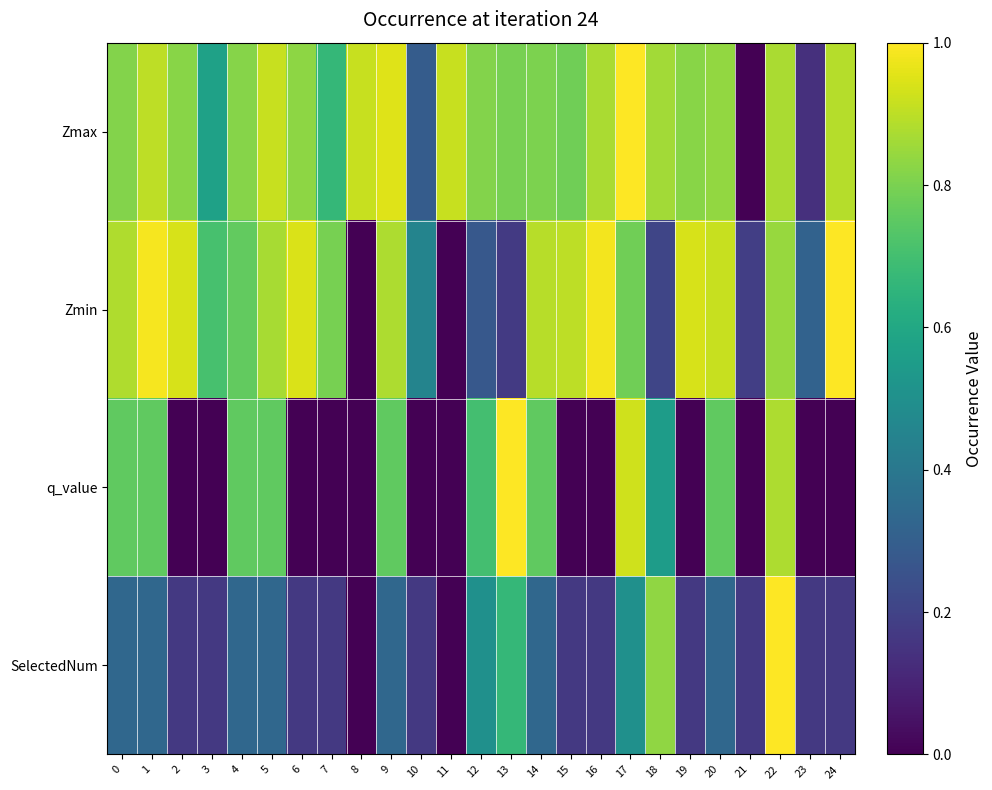

Reading left to right, transcribe all the data shown in this chart.

Zmax: 0=0.8	1=0.9	2=0.8	3=0.6	4=0.8	5=0.9	6=0.8	7=0.7	8=0.9	9=1.0	10=0.3	11=0.9	12=0.8	13=0.8	14=0.8	15=0.8	16=0.9	17=1.0	18=0.9	19=0.8	20=0.8	21=0.0	22=0.9	23=0.1	24=0.9
Zmin: 0=0.9	1=1.0	2=0.9	3=0.7	4=0.8	5=0.9	6=0.9	7=0.8	8=0.0	9=0.9	10=0.5	11=0.0	12=0.3	13=0.2	14=0.9	15=0.9	16=1.0	17=0.8	18=0.2	19=0.9	20=0.9	21=0.2	22=0.8	23=0.3	24=1.0
q_value: 0=0.8	1=0.8	2=0.0	3=0.0	4=0.8	5=0.8	6=0.0	7=0.0	8=0.0	9=0.8	10=0.0	11=0.0	12=0.7	13=1.0	14=0.8	15=0.0	16=0.0	17=0.9	18=0.6	19=0.0	20=0.8	21=0.0	22=0.9	23=0.0	24=0.0
SelectedNum: 0=0.3	1=0.3	2=0.2	3=0.2	4=0.3	5=0.3	6=0.2	7=0.2	8=0.0	9=0.3	10=0.2	11=0.0	12=0.5	13=0.7	14=0.3	15=0.2	16=0.2	17=0.5	18=0.8	19=0.2	20=0.3	21=0.2	22=1.0	23=0.2	24=0.2